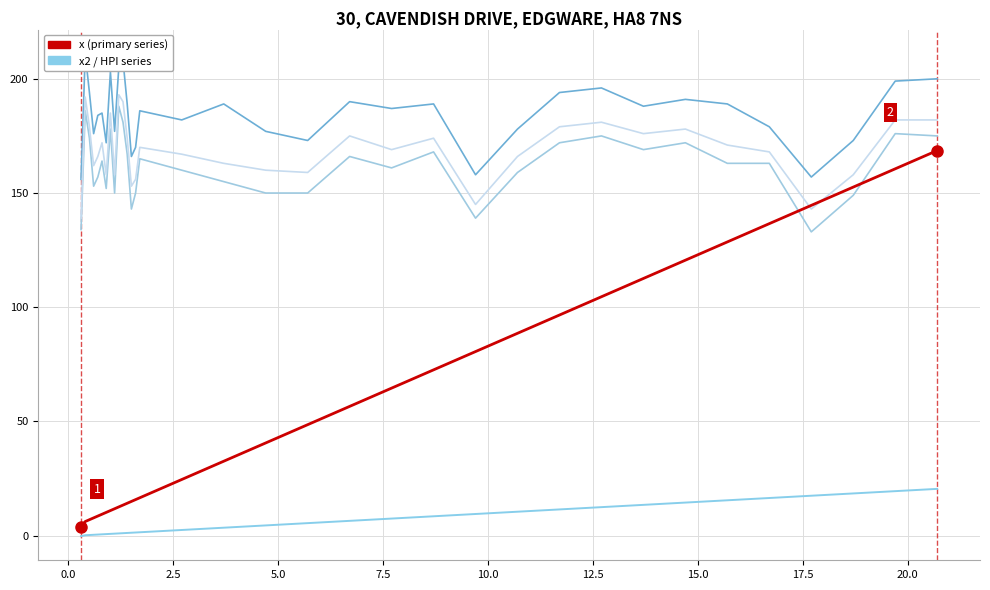

True or false: x17 has a value of 319.3 at 7.5.

False